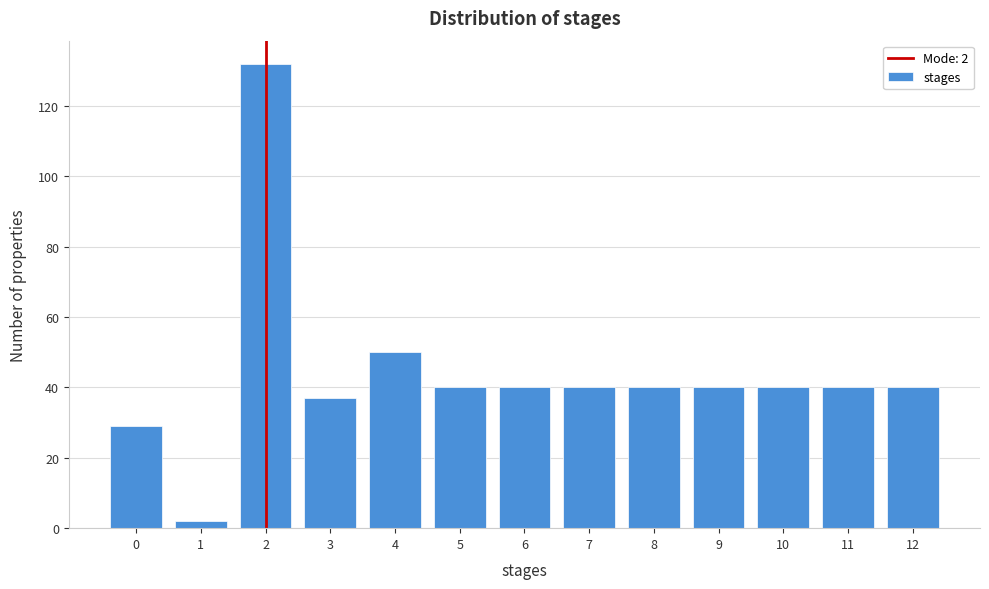

Reading left to right, list all the values displayed in this chart.

29	2	132	37	50	40	40	40	40	40	40	40	40